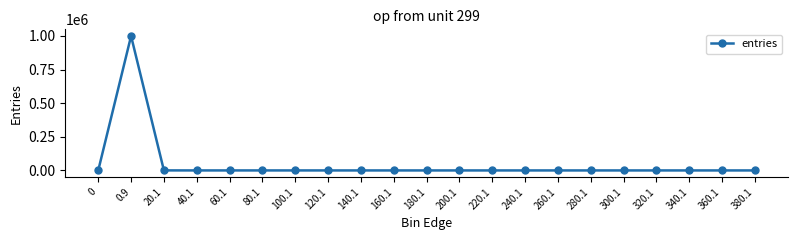

What is the difference between the maximum and second lowest values?

999467